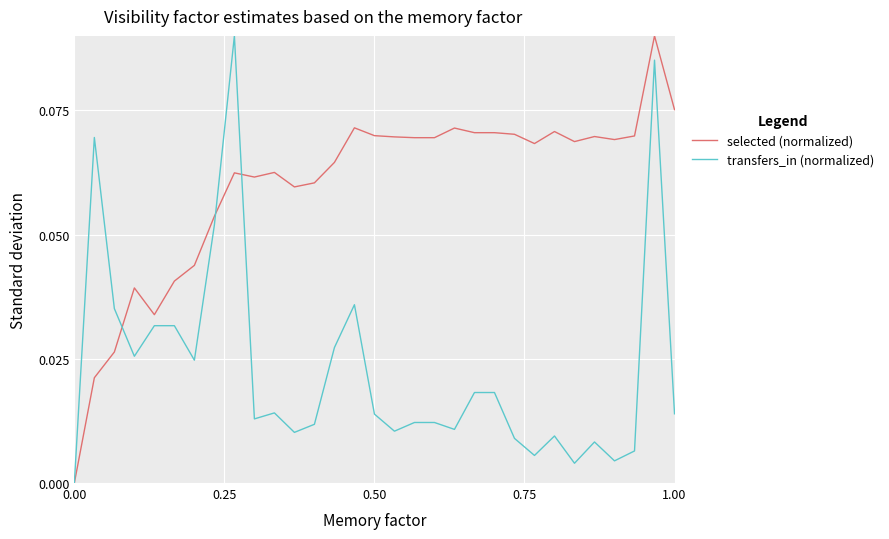

List the series in order of their overall mean, lowest first.

transfers_in (normalized), selected (normalized)